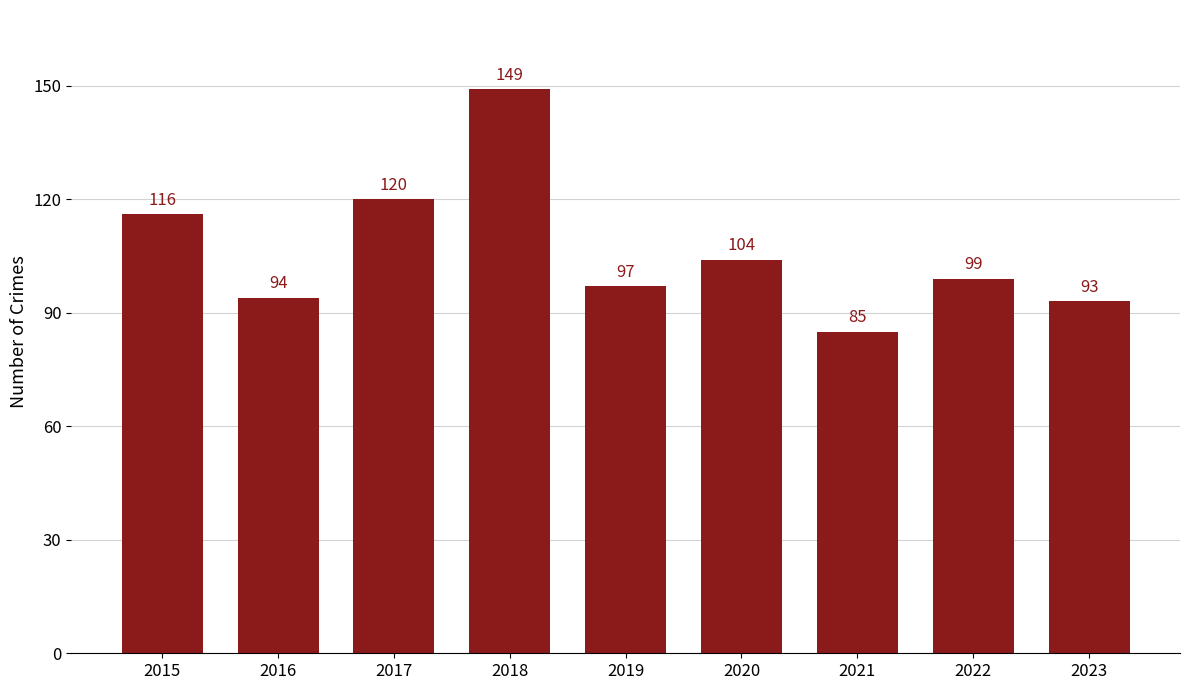

Approximately how many times larger is the value at 2020 compared to 2016?

1.1